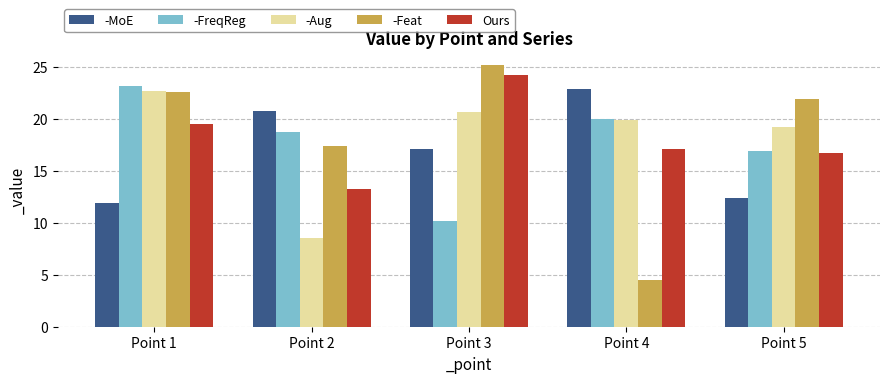

At which category does the chart reach its minimum across all series?

Point 4